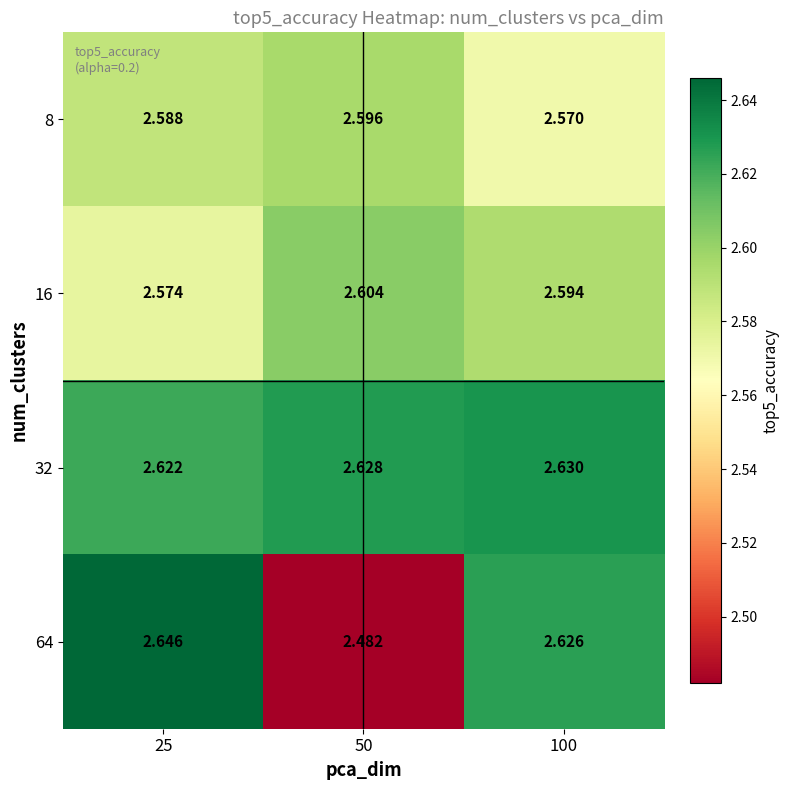

Is the value of 16 at 25 greater than the value of 8 at 50?

No